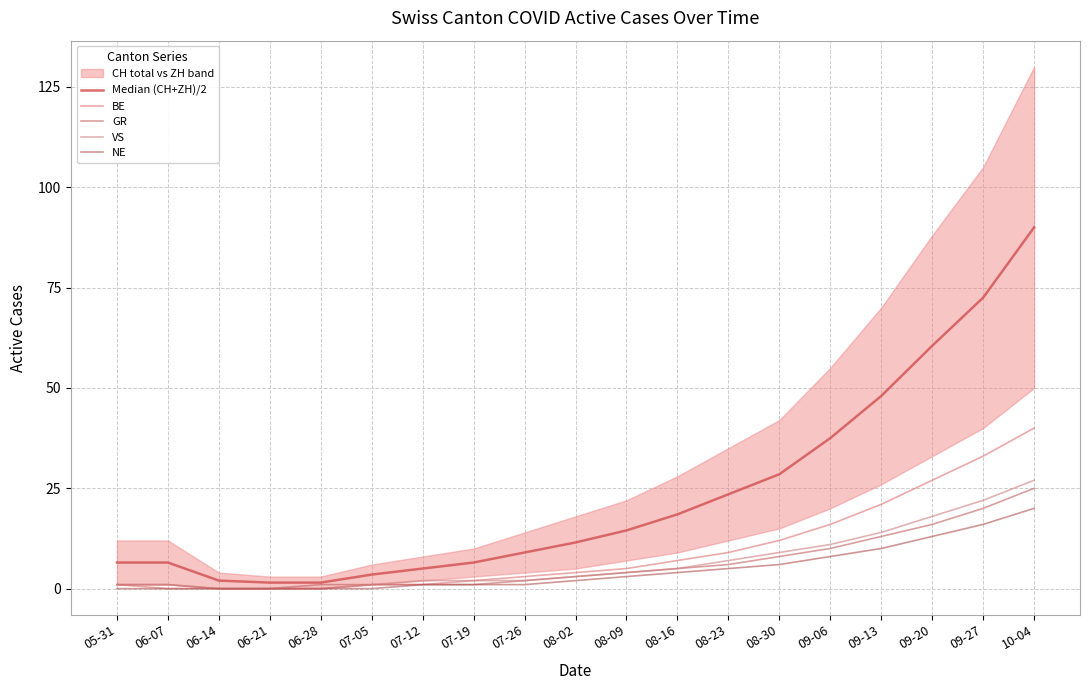

True or false: GR and Median (CH+ZH)/2 cross at least once.

False